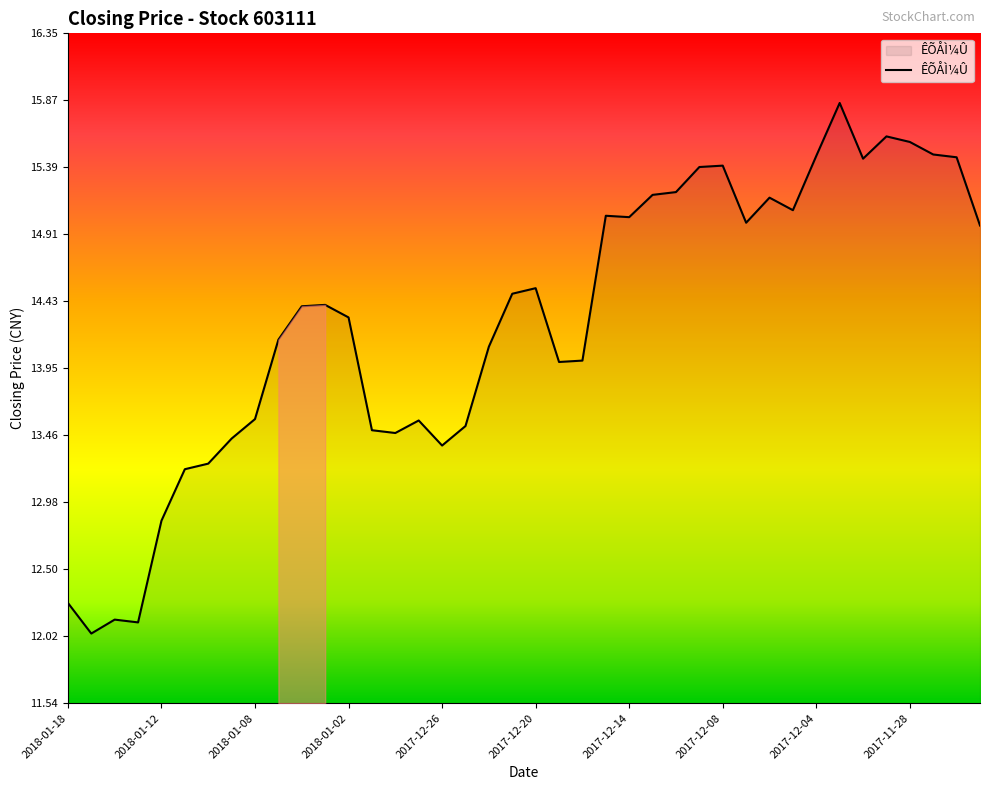

Is this an area chart (filled region under the line)?

Yes